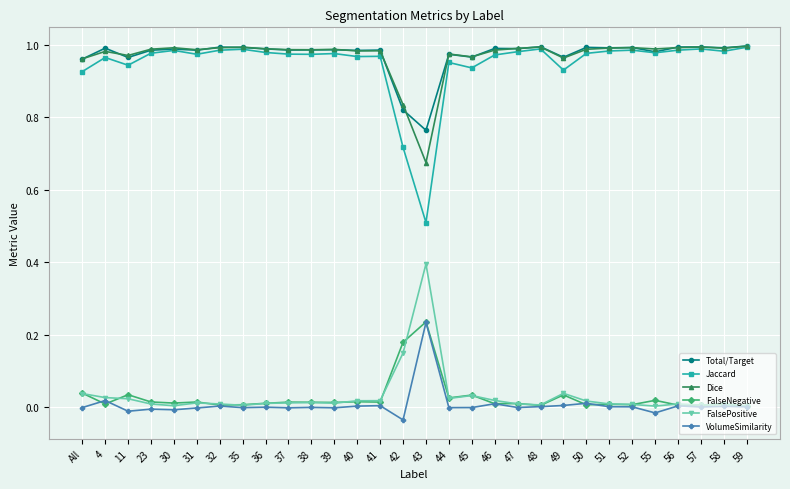

True or false: FalseNegative and Total/Target intersect in this chart.

False